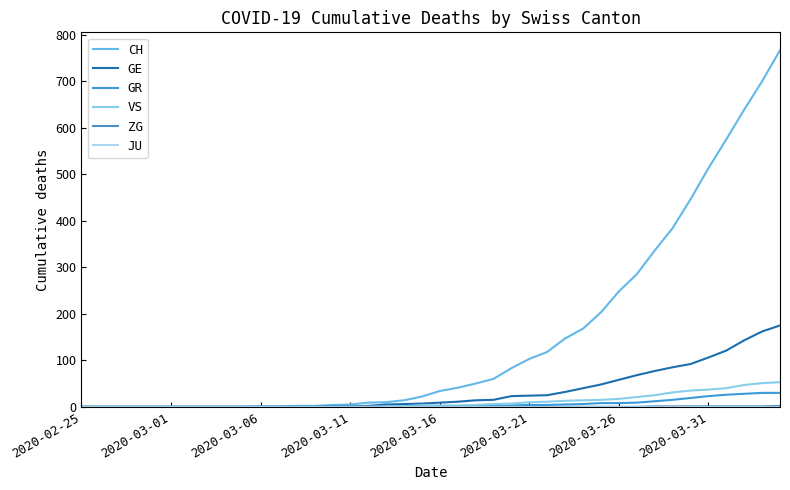

Is this an area chart (filled region under the line)?

No